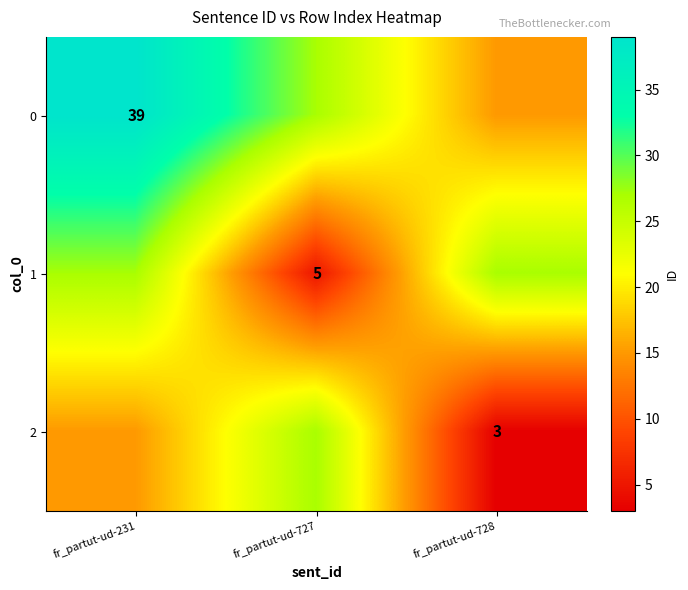

True or false: 1 has a value of 7 at fr_partut-ud-727.

False